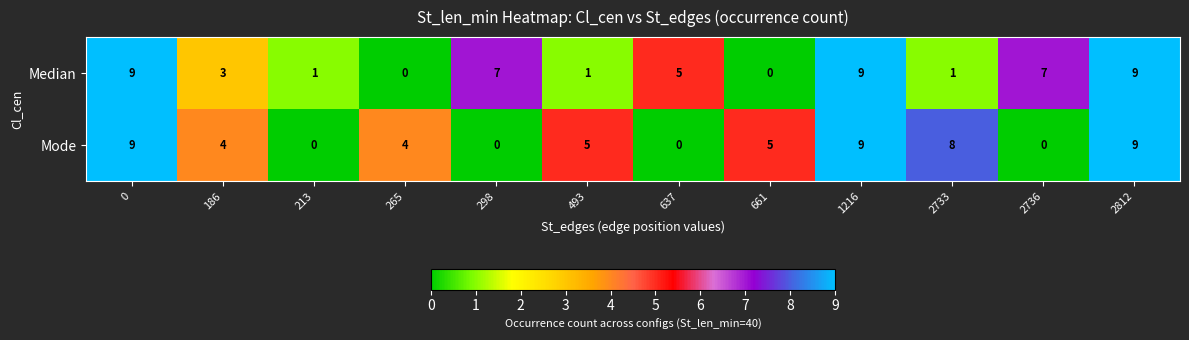

Count the Median values in the range 1 to 9.

10